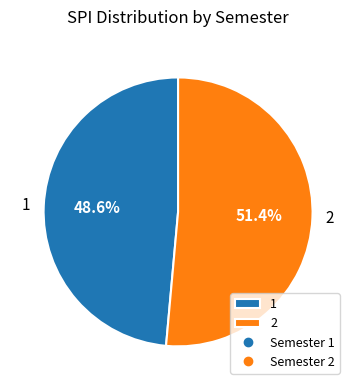

Which slice is the largest?

2